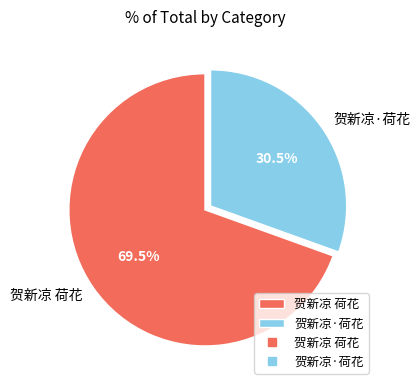

Which slice is the largest?

贺新凉 荷花